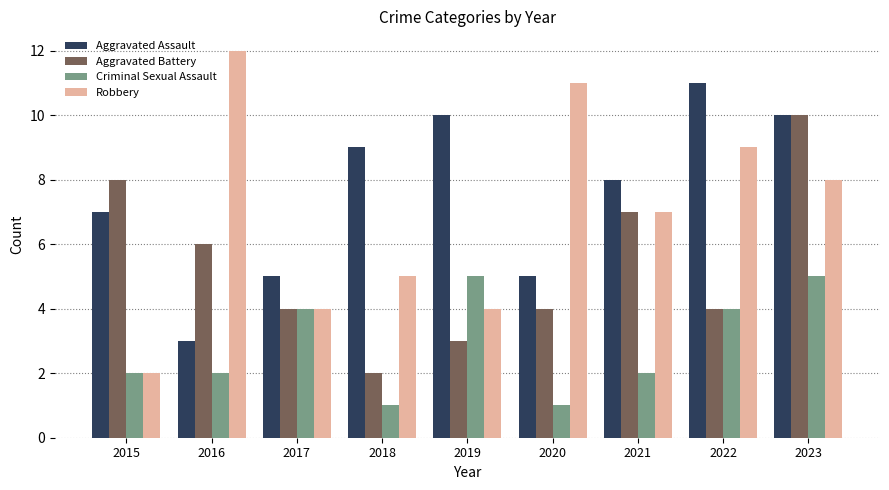

What is the smallest value displayed?

1